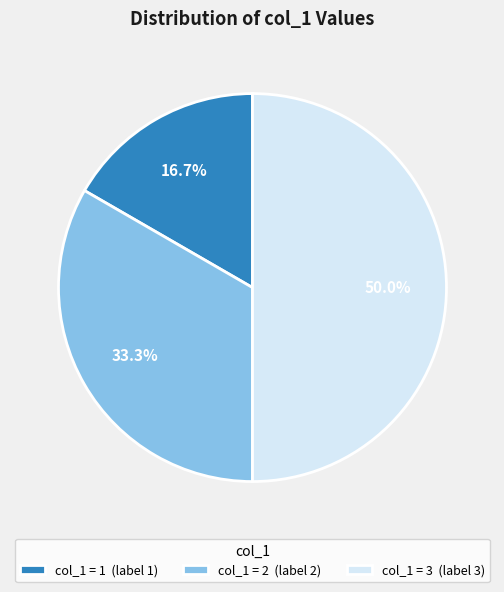

Does col_1 = 2 (label 2) represent more than half of the total?

No